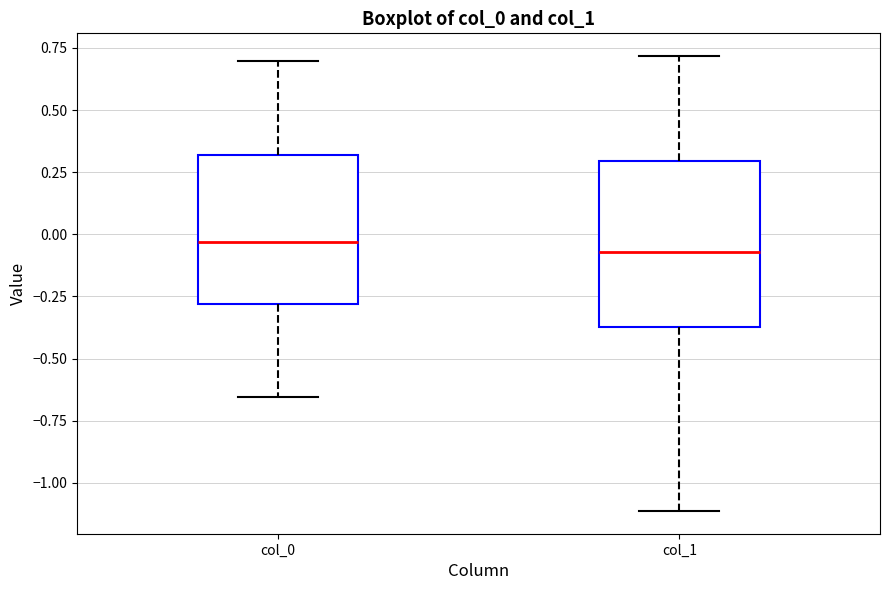

Where does the median line of the box for col_0 sit on the y-axis? The values are not printed on the chart, so give them approximately, as read against the axis.

-0.05